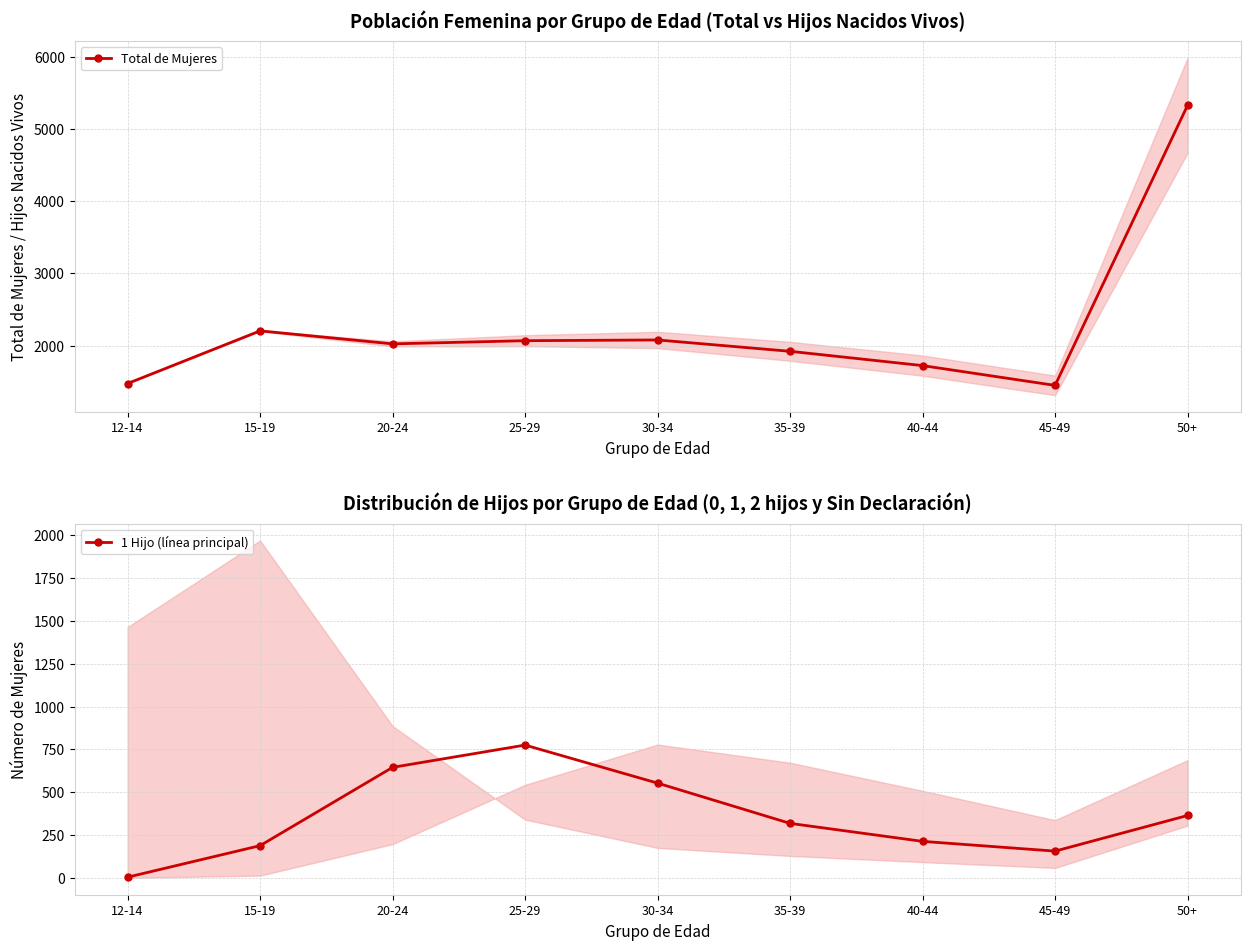

True or false: Total de Mujeres has more than 1 points higher than both neighbors.

True